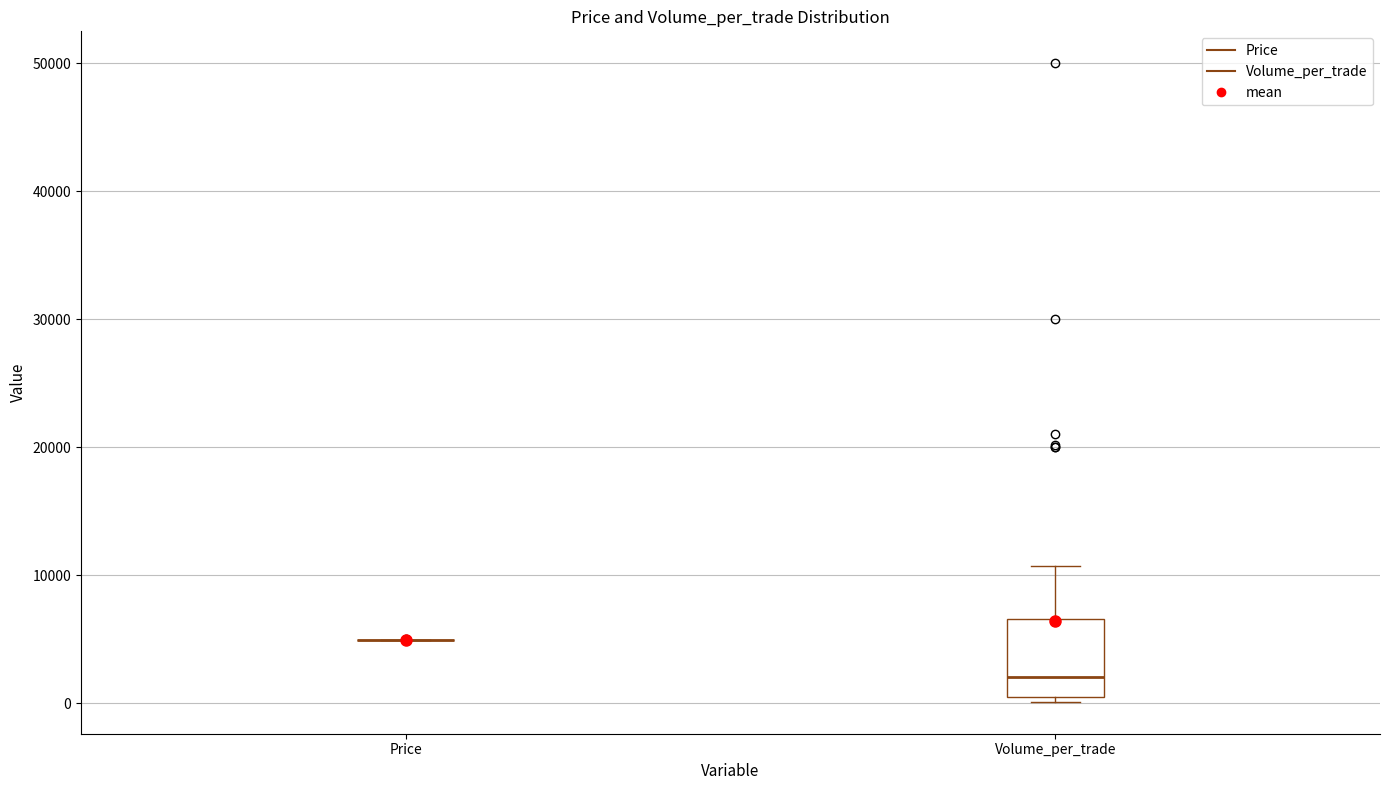

Reading left to right, read every box against the y-axis: the position of its median line, the range the box covers, and the ends of its whiskers. The values are not printed on the chart, so give them approximately, as read against the axis.

Price: box collapsed to a line at 5000, whiskers 5000 to 5000
Volume_per_trade: median 2000, box 1000 to 7000, whiskers 0 to 11000